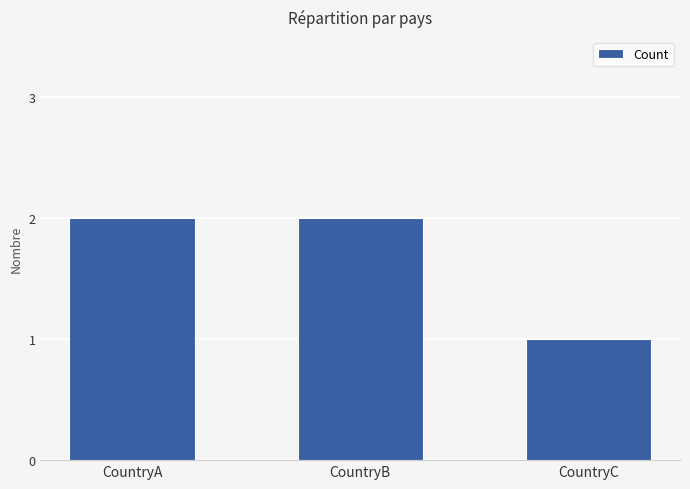

What is the difference between the maximum and minimum values?

1